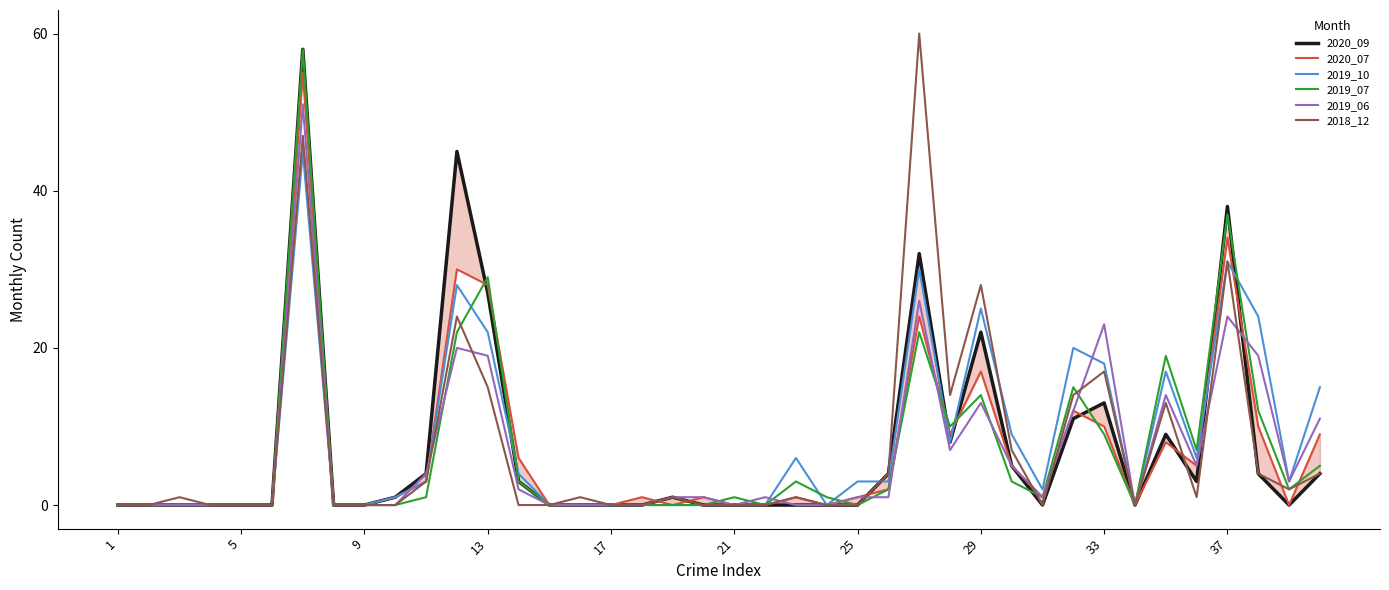

Which series ends up on top after the final intersection of 2018_12 and 2019_06?

2019_06